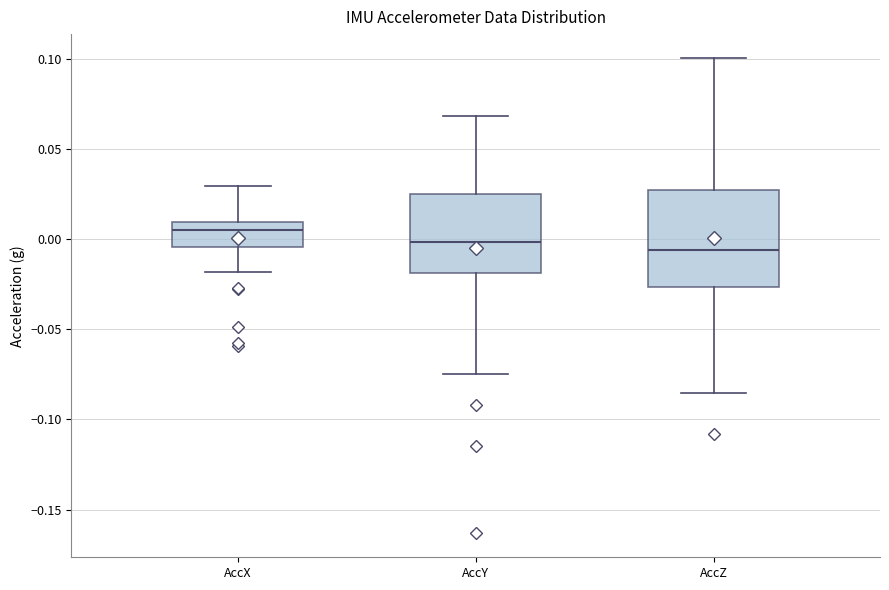

Reading left to right, read every box against the y-axis: the position of its median line, the range the box covers, and the ends of its whiskers. The values are not printed on the chart, so give them approximately, as read against the axis.

AccX: median 0.005, box -0.005 to 0.010, whiskers -0.020 to 0.030
AccY: median 0.000, box -0.020 to 0.025, whiskers -0.075 to 0.070
AccZ: median -0.005, box -0.025 to 0.025, whiskers -0.085 to 0.100